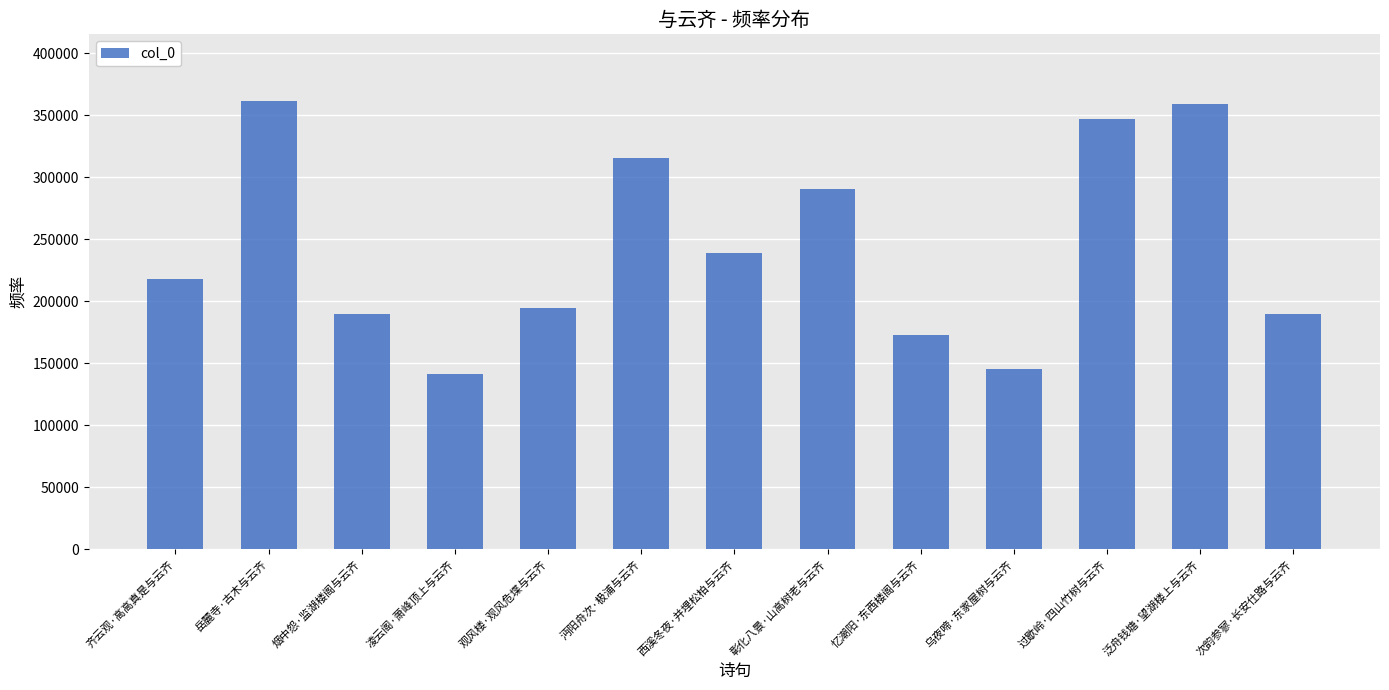

At which label is the value closest to 251364?

西溪冬夜·并埋松柏与云齐